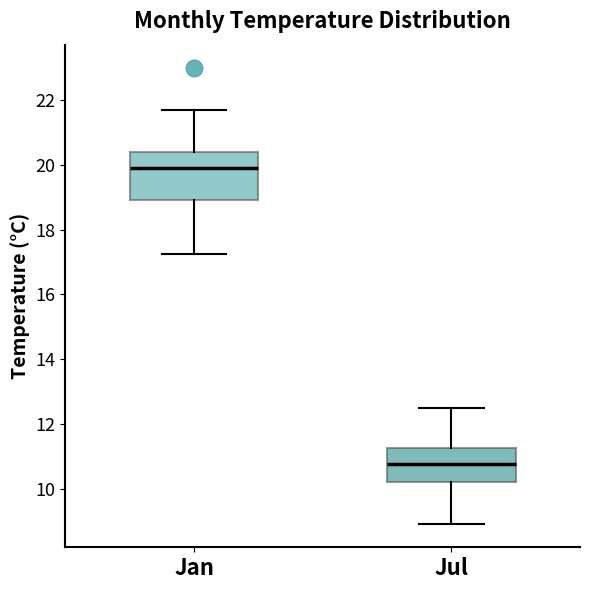

Reading left to right, transcribe this box plot: for each box, give where its median line is, the range the box spans, and where its two whiskers end, as read against the y-axis. The values are not printed on the chart, so give them approximately, as read against the axis.

Jan: median 19.8, box 19.0 to 20.4, whiskers 17.2 to 21.8
Jul: median 10.8, box 10.2 to 11.2, whiskers 9.0 to 12.6